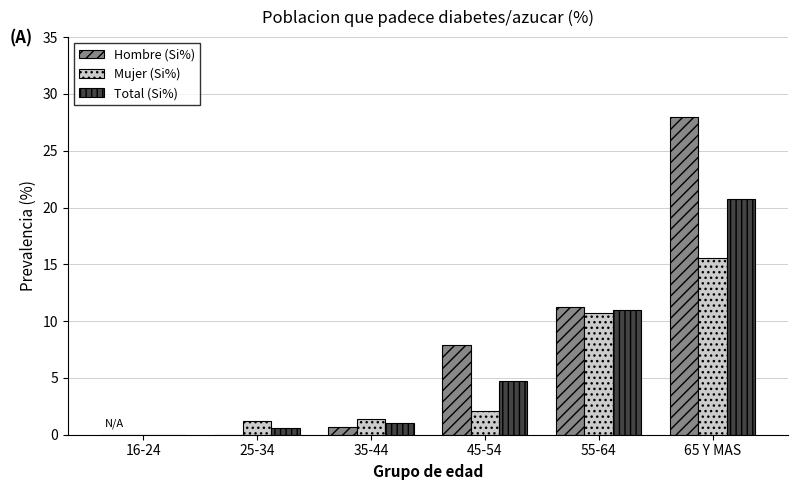

Is the value of Total (Si%) at 25-34 greater than the value of Mujer (Si%) at 45-54?

No